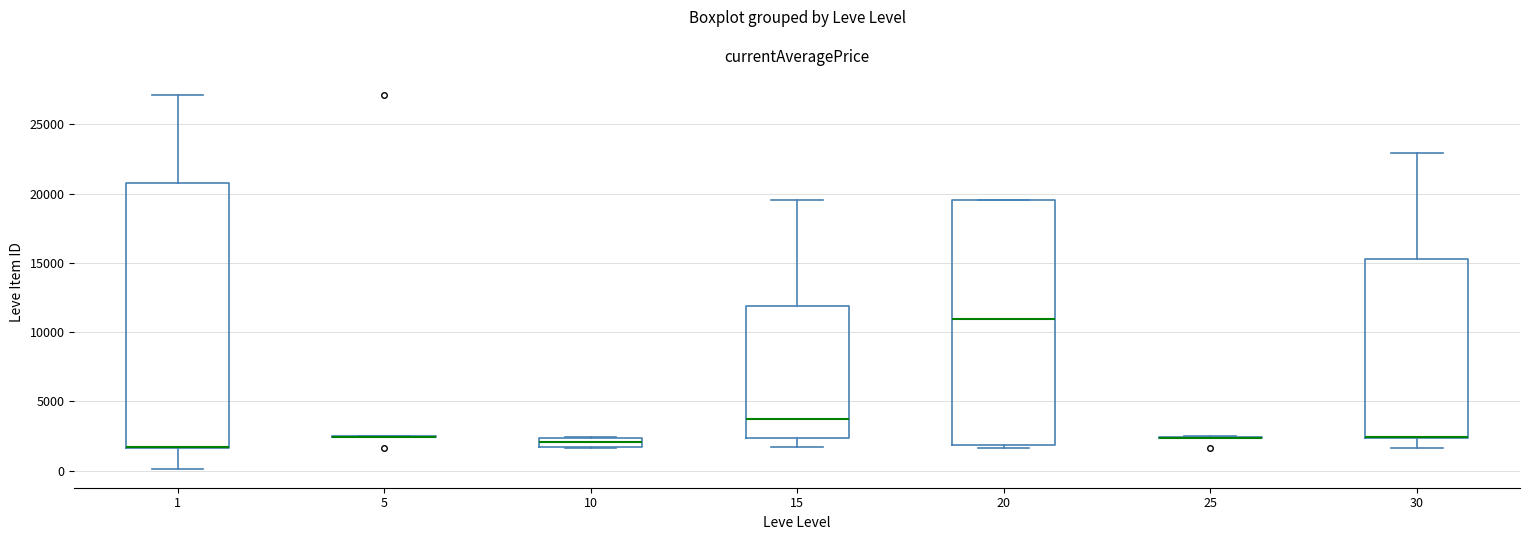

Where does the median line of the box at x = 10 sit on the y-axis? The values are not printed on the chart, so give them approximately, as read against the axis.

2000